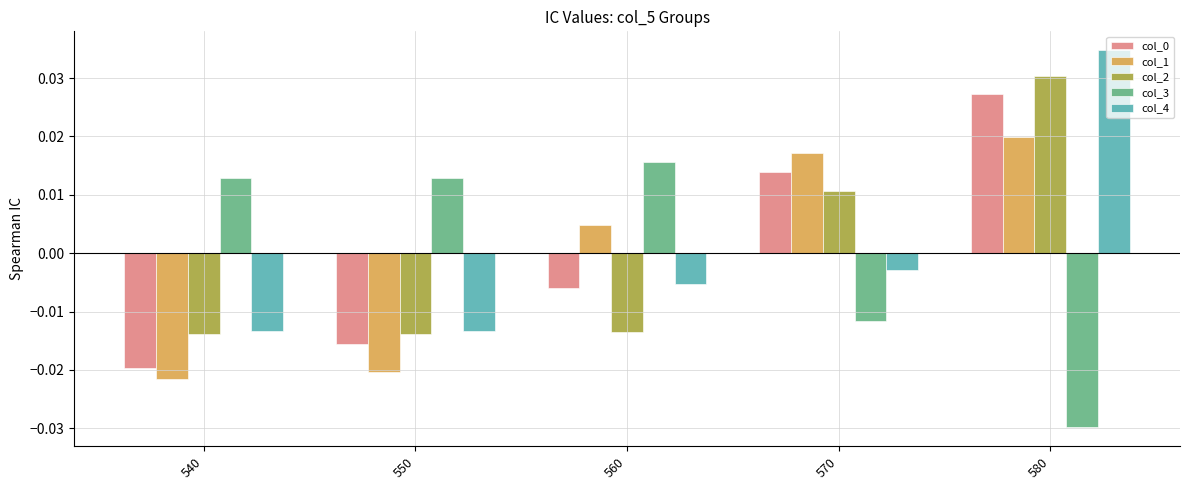

Is the value of col_2 at 580 greater than the value of col_4 at 580?

No